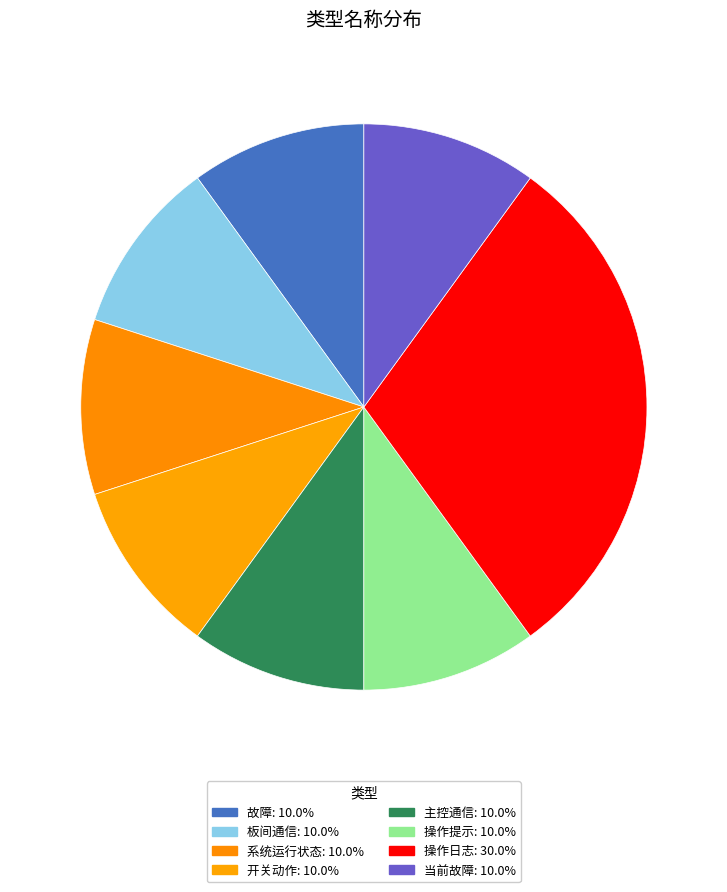

Count the number of slices in the pie.

8